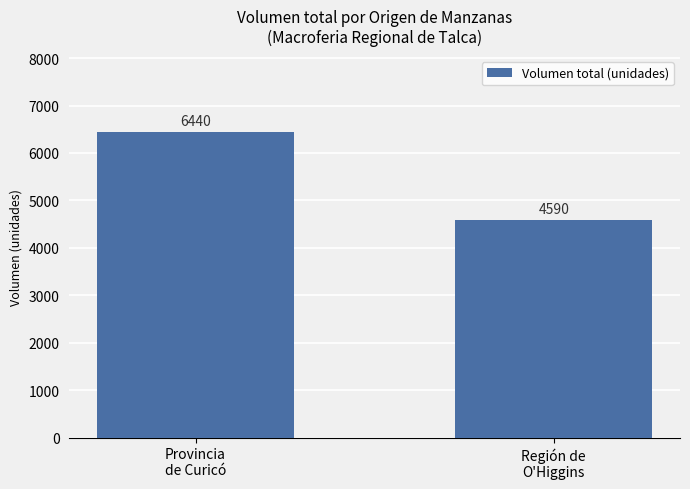

What is the sum of the values at Región de
O'Higgins and Provincia
de Curicó?

11030